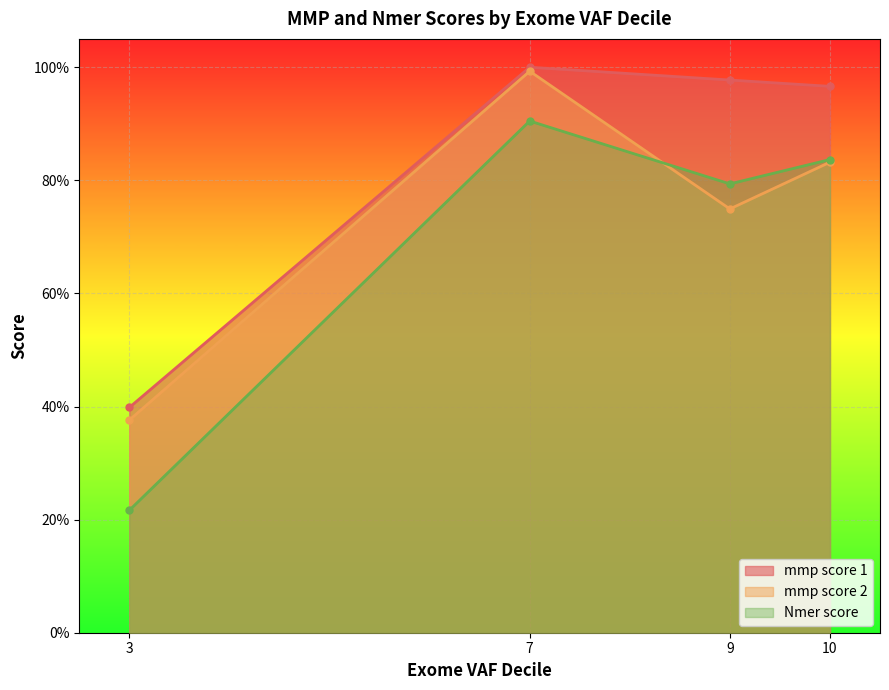

How many distinct data groups are displayed?

3